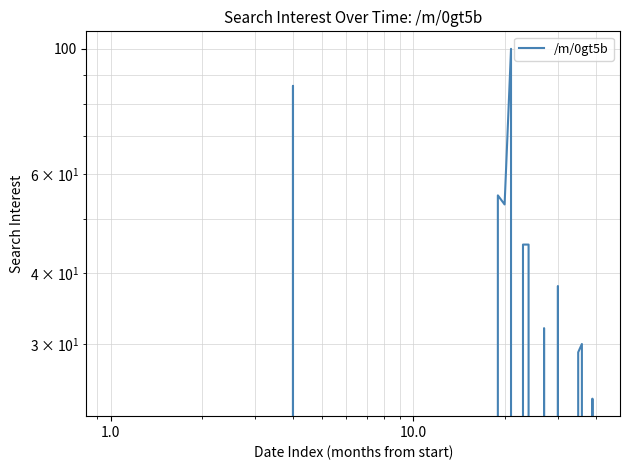

How many interior local peaks (higher than both neighbors) does the data have?

7